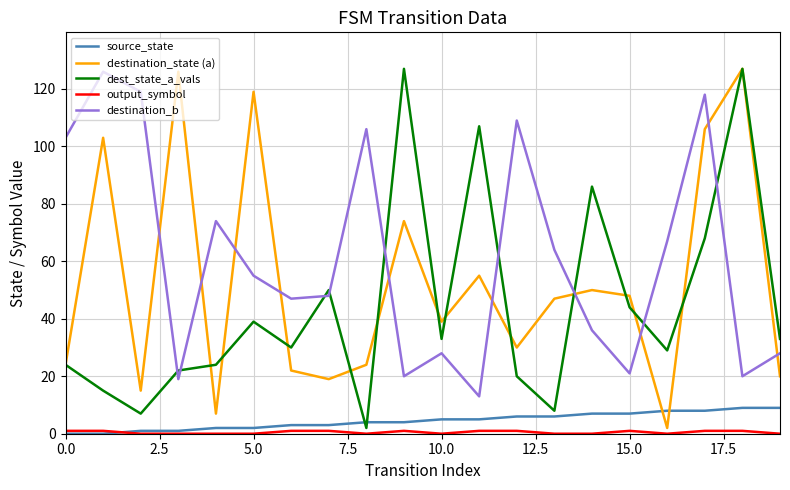

Which series has the largest total across all categories?

destination_b